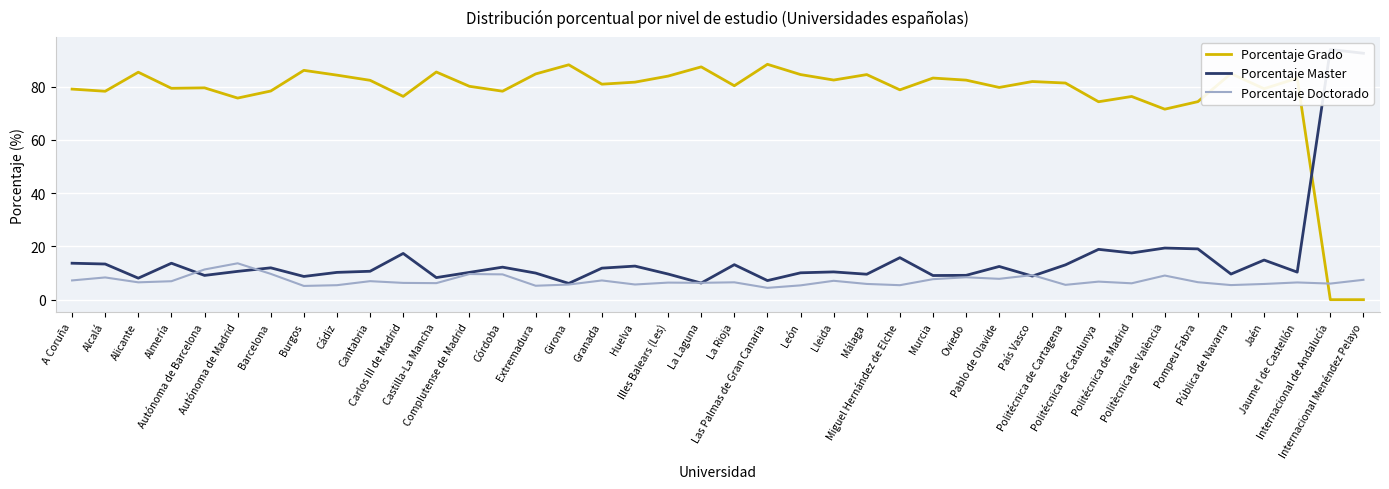

What is the sum of the Porcentaje Doctorado values at Lleida and Barcelona?

16.8